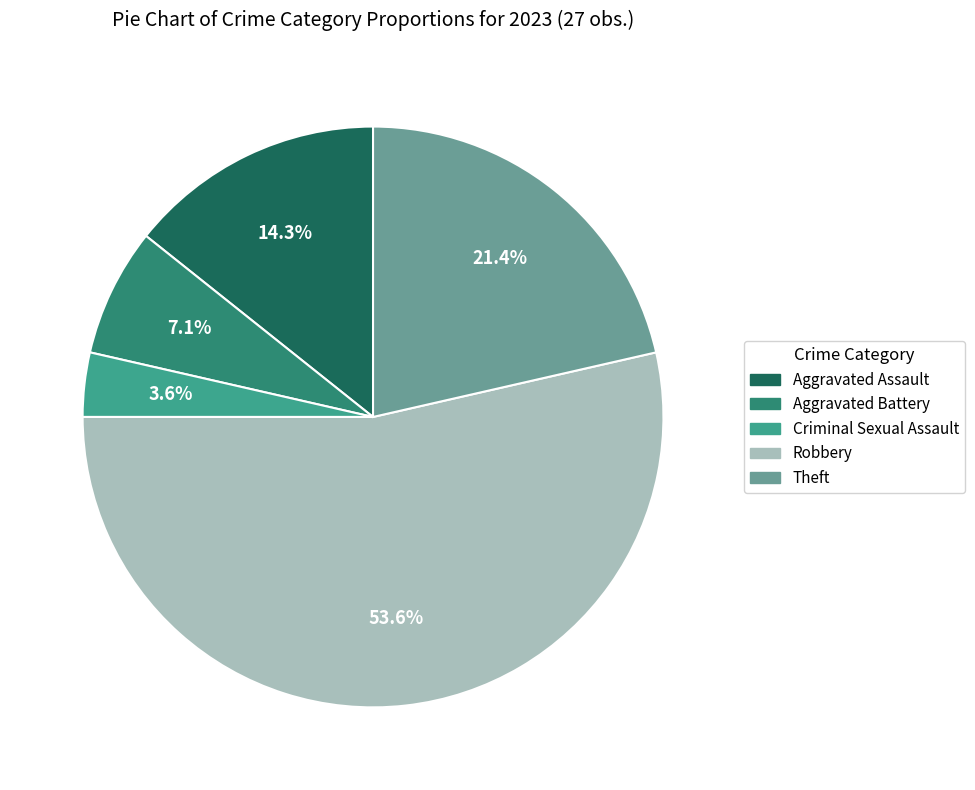

How many segments does this pie chart have?

5